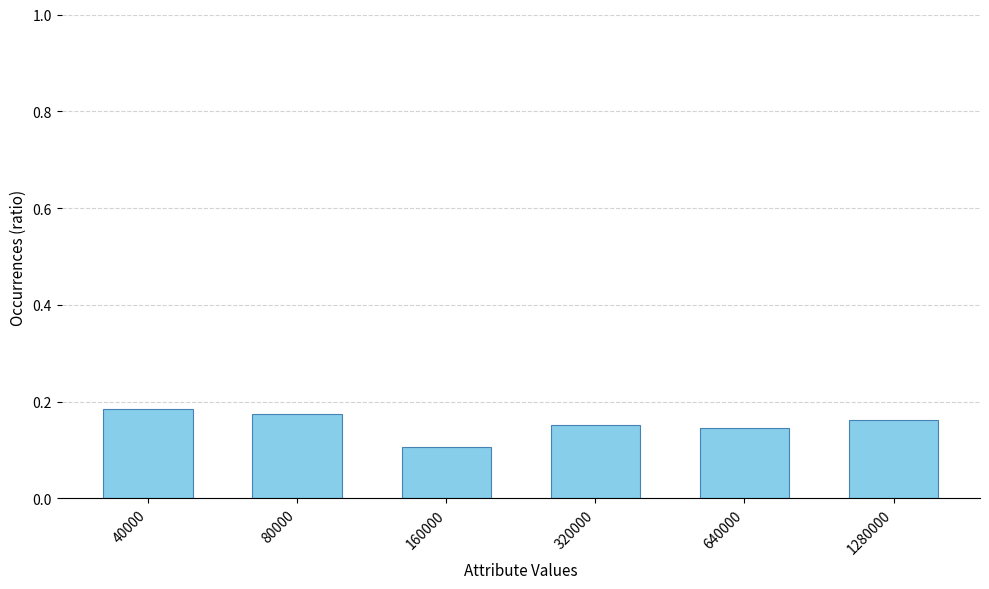

What is the sum of the values at 1280000 and 80000?

0.3